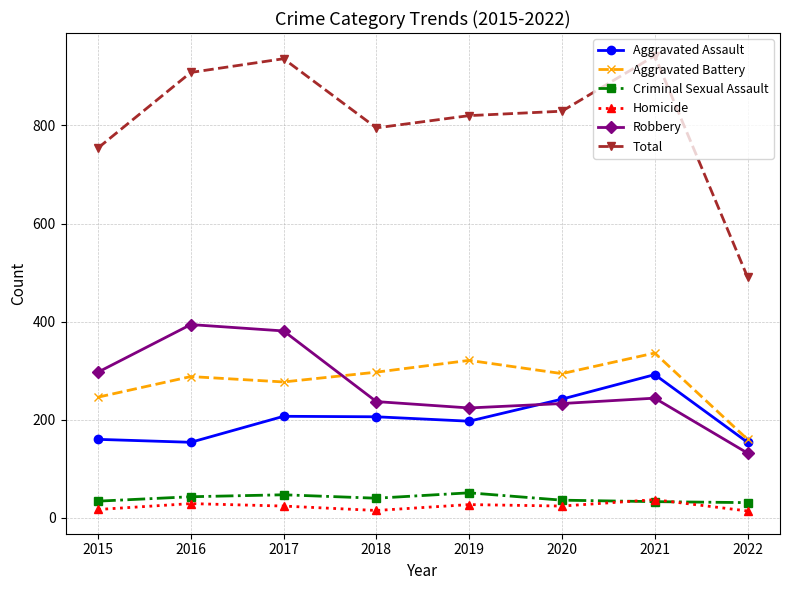

What is the sum of all Aggravated Assault values?

1612